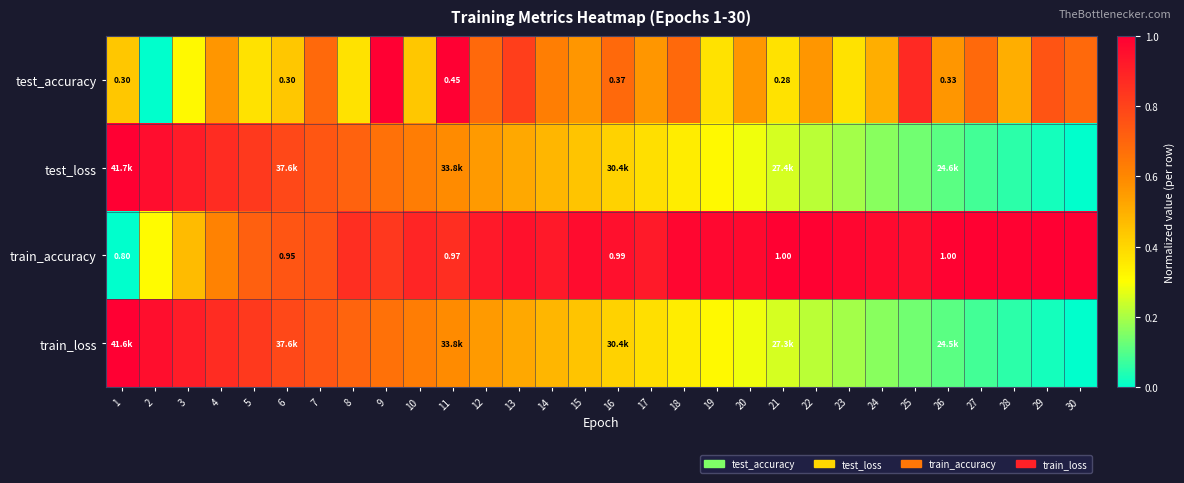

True or false: test_loss has a value of 0.1 at 19.

False